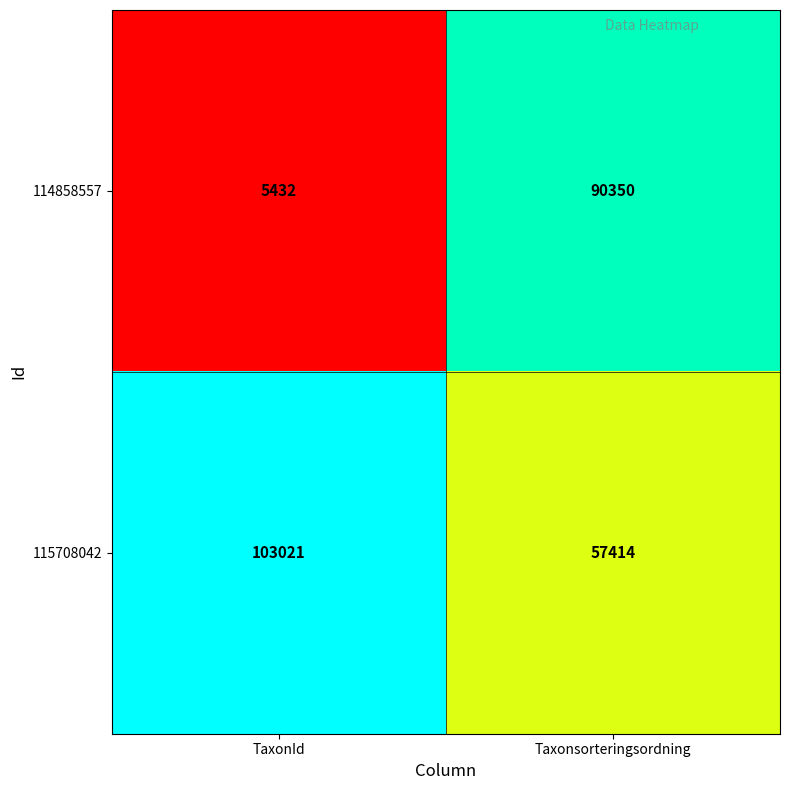

What value does the 115708042 series have at Taxonsorteringsordning, to the nearest 100?

57400